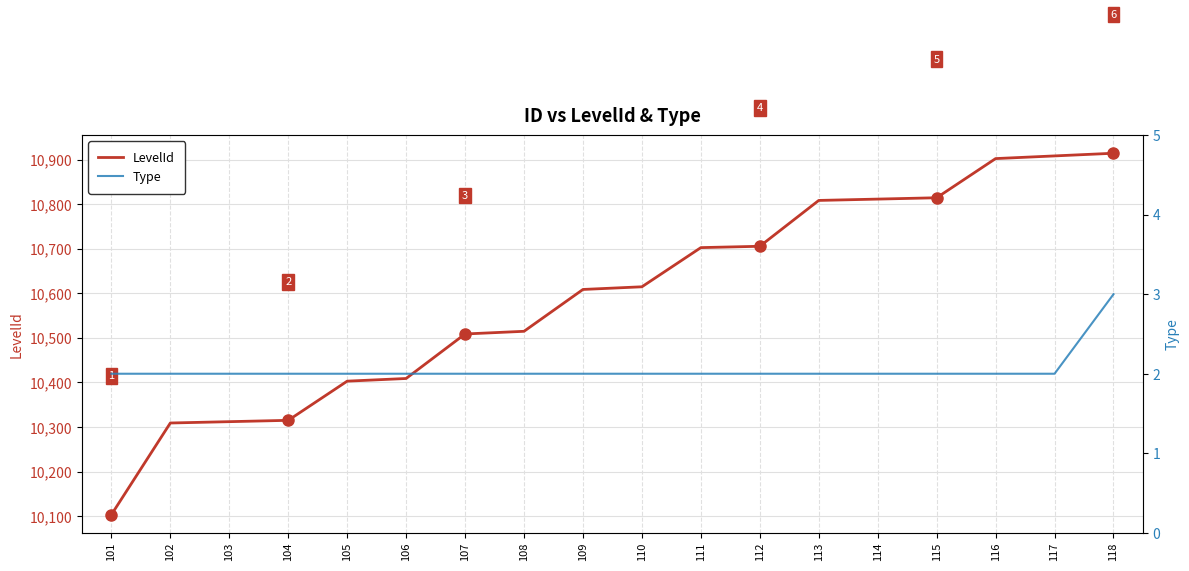

At which label is LevelId closest to 10509?

107